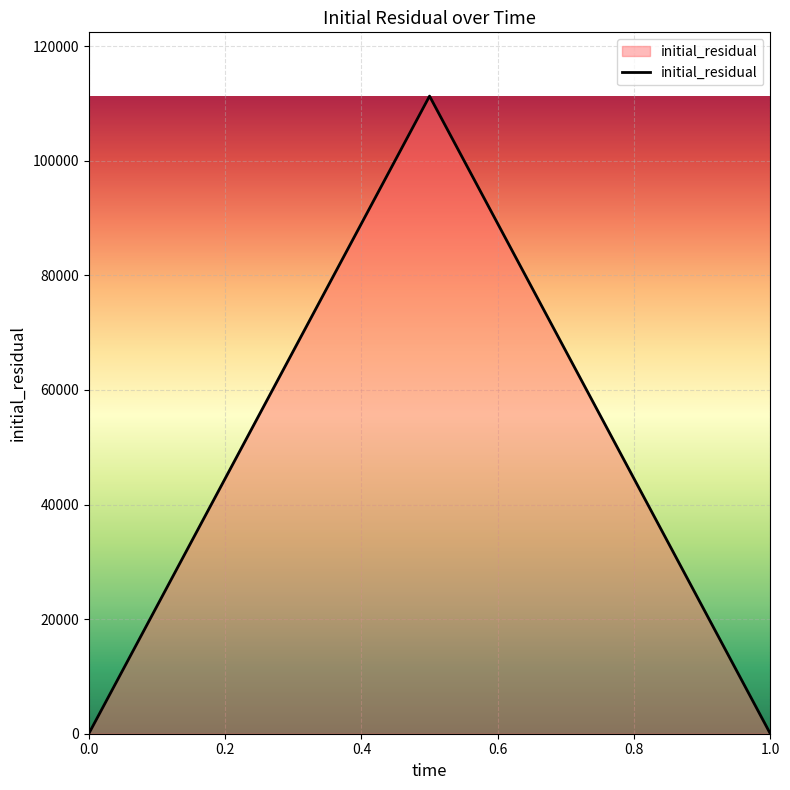

What is the greatest value displayed?

111278.1